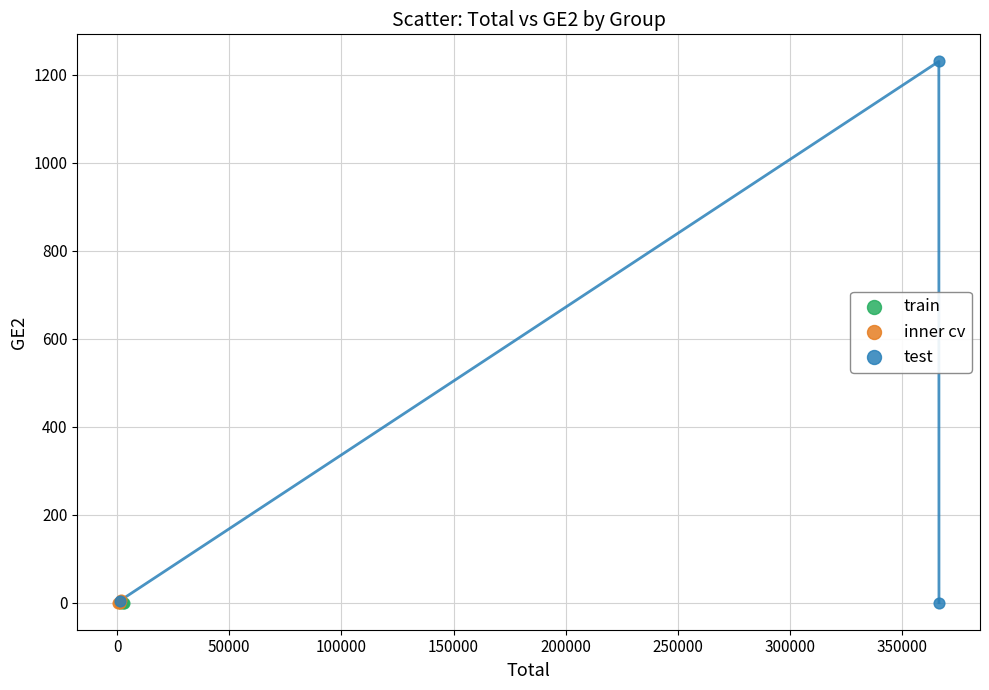

Which series contains the highest Y value?

test